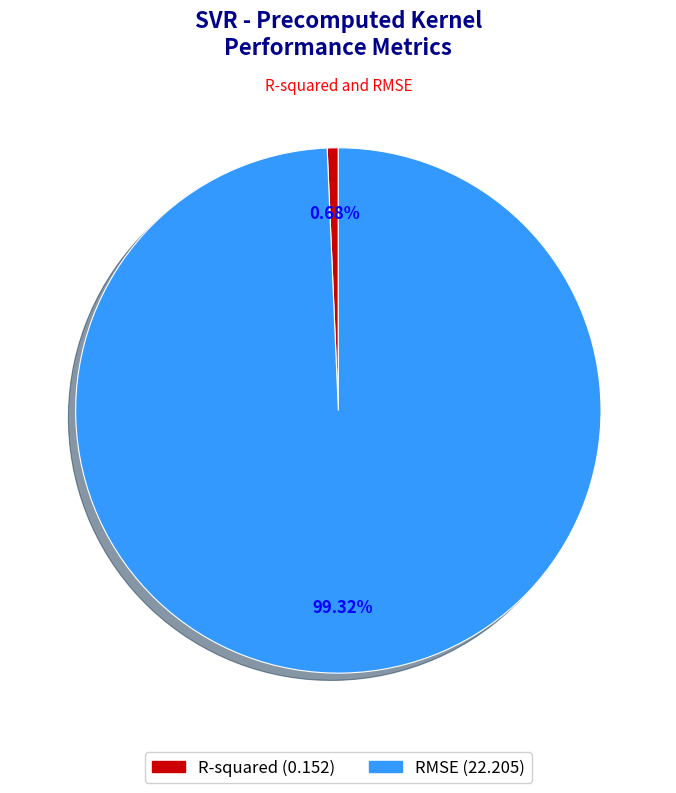

Is the sum of RMSE and R-squared greater than half?

Yes